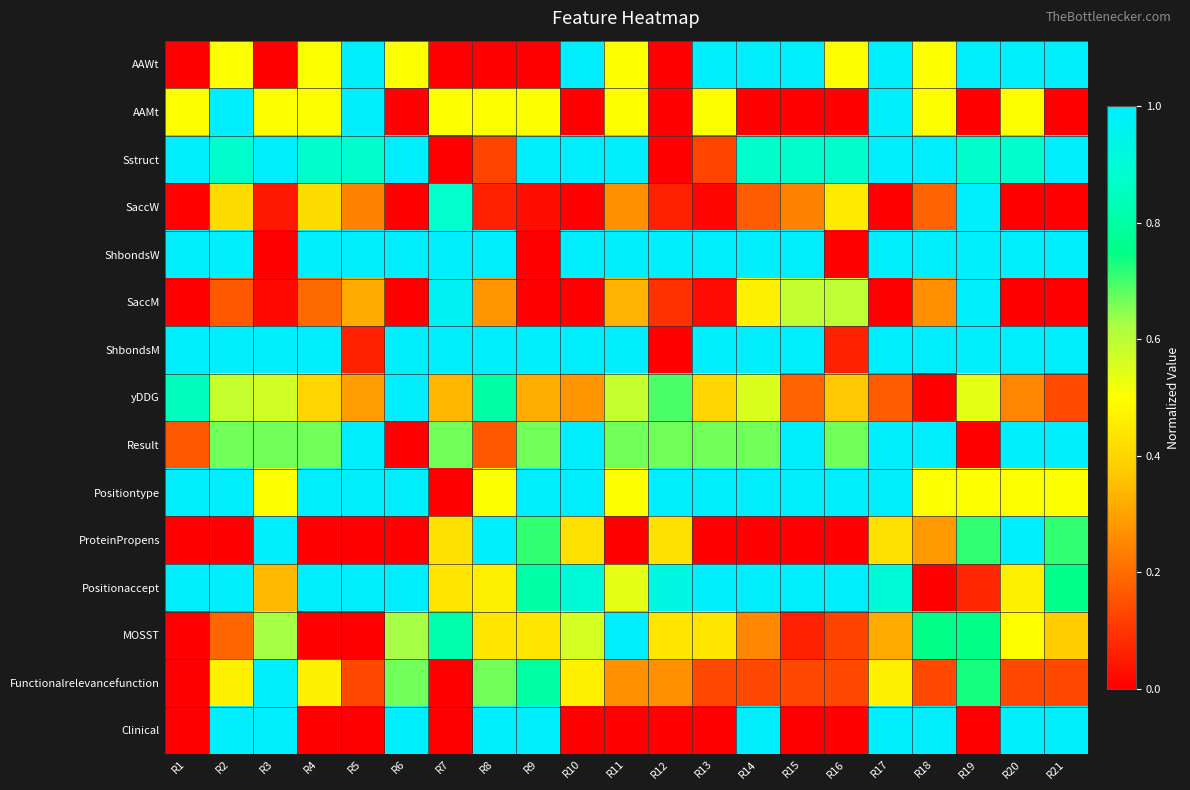

Reading left to right, list all the values displayed in this chart.

AAWt: R1=0.0	R2=0.5	R3=0.0	R4=0.5	R5=1.0	R6=0.5	R7=0.0	R8=0.0	R9=0.0	R10=1.0	R11=0.5	R12=0.0	R13=1.0	R14=1.0	R15=1.0	R16=0.5	R17=1.0	R18=0.5	R19=1.0	R20=1.0	R21=1.0
AAMt: R1=0.5	R2=1.0	R3=0.5	R4=0.5	R5=1.0	R6=0.0	R7=0.5	R8=0.5	R9=0.5	R10=0.0	R11=0.5	R12=0.0	R13=0.5	R14=0.0	R15=0.0	R16=0.0	R17=1.0	R18=0.5	R19=0.0	R20=0.5	R21=0.0
Sstruct: R1=1.0	R2=0.9	R3=1.0	R4=0.9	R5=0.9	R6=1.0	R7=0.0	R8=0.1	R9=1.0	R10=1.0	R11=1.0	R12=0.0	R13=0.1	R14=0.9	R15=0.9	R16=0.9	R17=1.0	R18=1.0	R19=0.9	R20=0.9	R21=1.0
SaccW: R1=0.0	R2=0.4	R3=0.0	R4=0.4	R5=0.2	R6=0.0	R7=0.9	R8=0.1	R9=0.0	R10=0.0	R11=0.3	R12=0.1	R13=0.0	R14=0.2	R15=0.2	R16=0.4	R17=0.0	R18=0.2	R19=1.0	R20=0.0	R21=0.0
ShbondsW: R1=1.0	R2=1.0	R3=0.0	R4=1.0	R5=1.0	R6=1.0	R7=1.0	R8=1.0	R9=0.0	R10=1.0	R11=1.0	R12=1.0	R13=1.0	R14=1.0	R15=1.0	R16=0.0	R17=1.0	R18=1.0	R19=1.0	R20=1.0	R21=1.0
SaccM: R1=0.0	R2=0.2	R3=0.0	R4=0.2	R5=0.3	R6=0.0	R7=1.0	R8=0.3	R9=0.0	R10=0.0	R11=0.3	R12=0.1	R13=0.0	R14=0.5	R15=0.6	R16=0.6	R17=0.0	R18=0.3	R19=1.0	R20=0.0	R21=0.0
ShbondsM: R1=1.0	R2=1.0	R3=1.0	R4=1.0	R5=0.1	R6=1.0	R7=1.0	R8=1.0	R9=1.0	R10=1.0	R11=1.0	R12=0.0	R13=1.0	R14=1.0	R15=1.0	R16=0.1	R17=1.0	R18=1.0	R19=1.0	R20=1.0	R21=1.0
yDDG: R1=0.8	R2=0.6	R3=0.6	R4=0.4	R5=0.3	R6=1.0	R7=0.3	R8=0.8	R9=0.3	R10=0.3	R11=0.6	R12=0.7	R13=0.4	R14=0.6	R15=0.2	R16=0.4	R17=0.2	R18=0.0	R19=0.5	R20=0.2	R21=0.1
Result: R1=0.2	R2=0.7	R3=0.7	R4=0.7	R5=1.0	R6=0.0	R7=0.7	R8=0.2	R9=0.7	R10=1.0	R11=0.7	R12=0.7	R13=0.7	R14=0.7	R15=1.0	R16=0.7	R17=1.0	R18=1.0	R19=0.0	R20=1.0	R21=1.0
Positiontype: R1=1.0	R2=1.0	R3=0.5	R4=1.0	R5=1.0	R6=1.0	R7=0.0	R8=0.5	R9=1.0	R10=1.0	R11=0.5	R12=1.0	R13=1.0	R14=1.0	R15=1.0	R16=1.0	R17=1.0	R18=0.5	R19=0.5	R20=0.5	R21=0.5
ProteinPropens: R1=0.0	R2=0.0	R3=1.0	R4=0.0	R5=0.0	R6=0.0	R7=0.4	R8=1.0	R9=0.7	R10=0.4	R11=0.0	R12=0.4	R13=0.0	R14=0.0	R15=0.0	R16=0.0	R17=0.4	R18=0.3	R19=0.7	R20=1.0	R21=0.7
Positionaccept: R1=1.0	R2=1.0	R3=0.3	R4=1.0	R5=1.0	R6=1.0	R7=0.4	R8=0.5	R9=0.8	R10=0.9	R11=0.5	R12=0.9	R13=1.0	R14=1.0	R15=1.0	R16=1.0	R17=0.9	R18=0.0	R19=0.1	R20=0.5	R21=0.8
MOSST: R1=0.0	R2=0.2	R3=0.6	R4=0.0	R5=0.0	R6=0.6	R7=0.8	R8=0.4	R9=0.4	R10=0.6	R11=1.0	R12=0.4	R13=0.4	R14=0.2	R15=0.1	R16=0.1	R17=0.3	R18=0.7	R19=0.7	R20=0.5	R21=0.4
Functionalrelevancefunction: R1=0.0	R2=0.5	R3=1.0	R4=0.5	R5=0.1	R6=0.7	R7=0.0	R8=0.7	R9=0.8	R10=0.5	R11=0.3	R12=0.3	R13=0.1	R14=0.1	R15=0.1	R16=0.1	R17=0.5	R18=0.1	R19=0.7	R20=0.1	R21=0.1
Clinical: R1=0.0	R2=1.0	R3=1.0	R4=0.0	R5=0.0	R6=1.0	R7=0.0	R8=1.0	R9=1.0	R10=0.0	R11=0.0	R12=0.0	R13=0.0	R14=1.0	R15=0.0	R16=0.0	R17=1.0	R18=1.0	R19=0.0	R20=1.0	R21=1.0